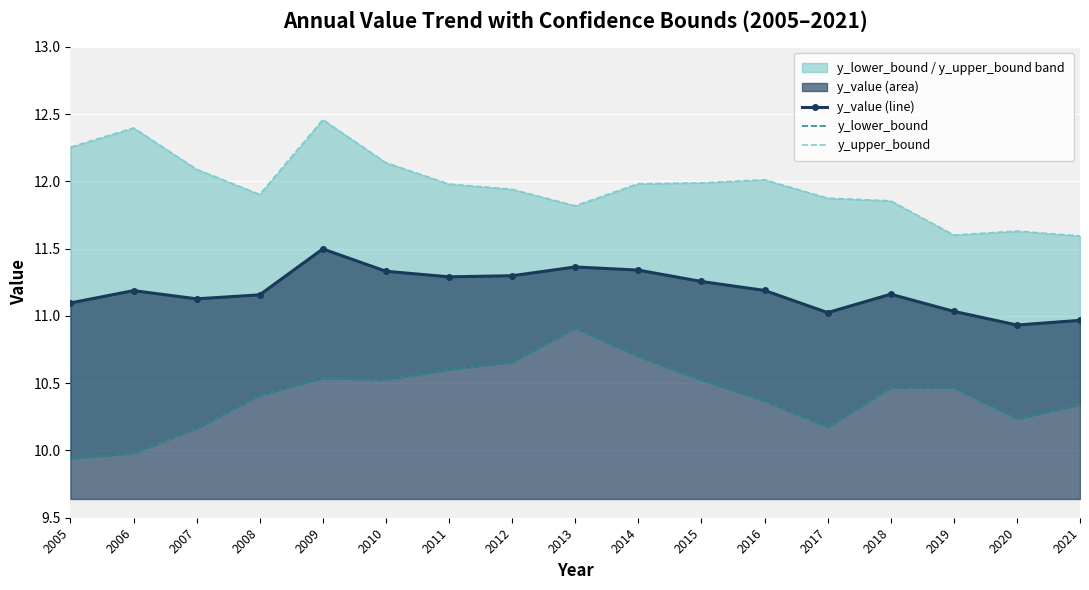

Which series has the widest spread of values?

y_lower_bound